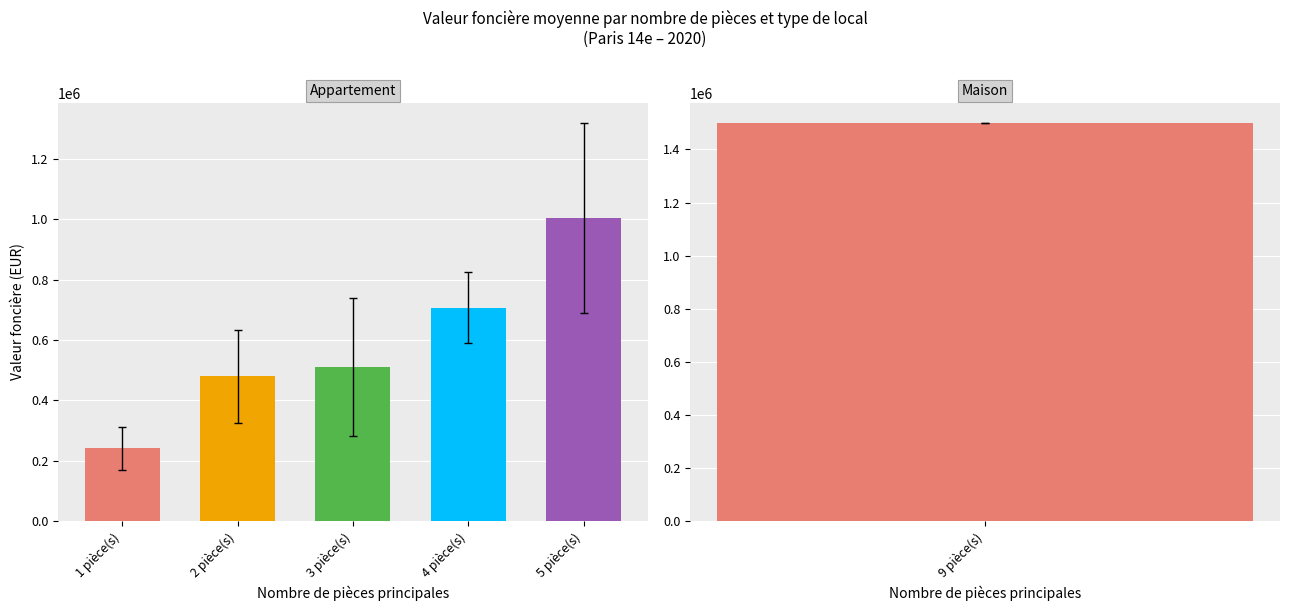

How many series are shown in this chart?

1